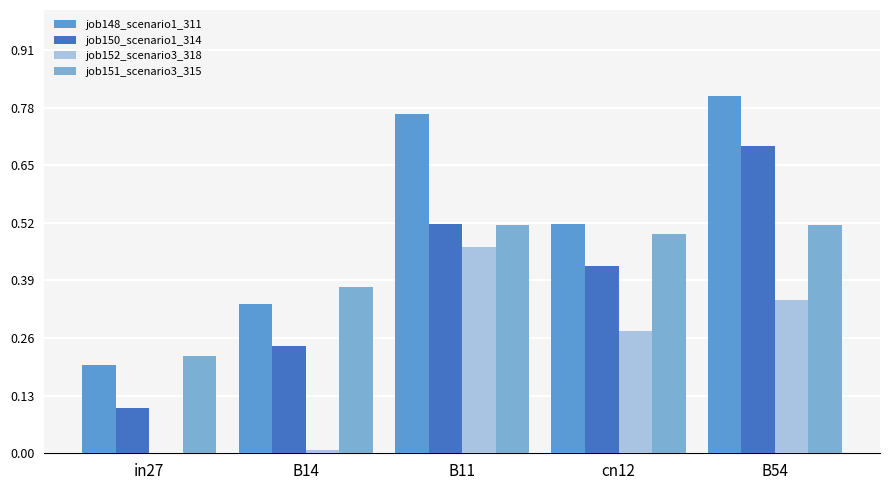

True or false: job148_scenario1_311 has a value of 0.8 at cn12.

False